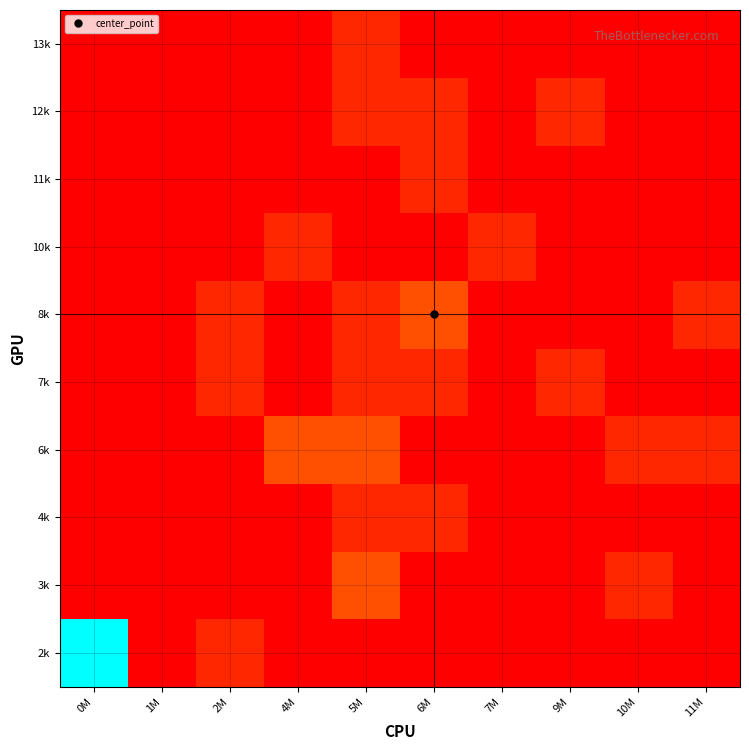

Which has a higher value, 4M or 11M?

4M